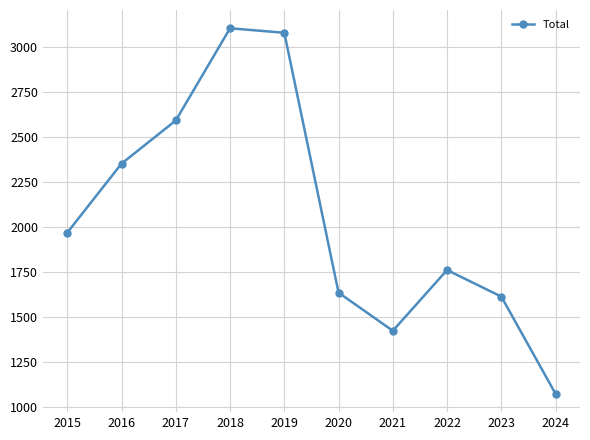

True or false: the data has more than 0 interior local peaks.

True